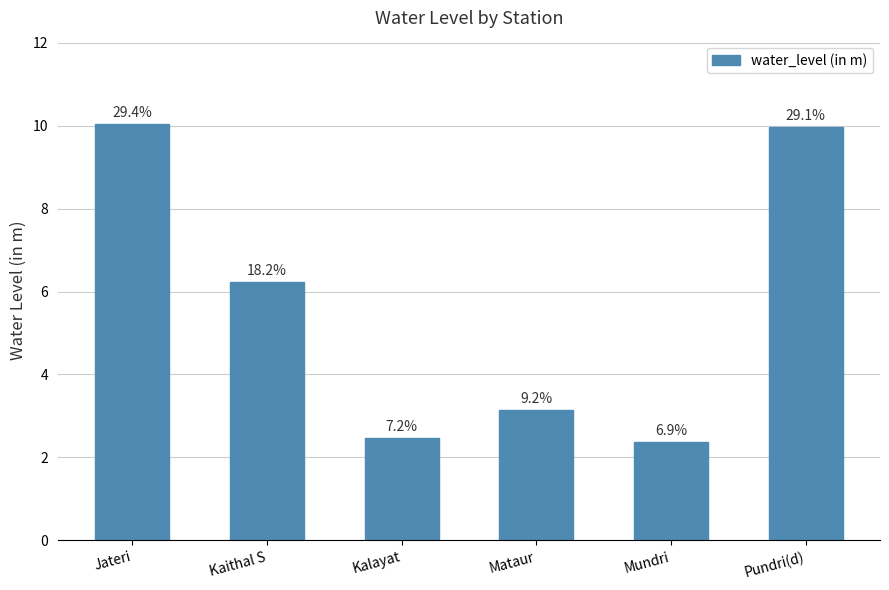

List the labels in order of value, smallest first.

Mundri, Kalayat, Mataur, Kaithal S, Pundri(d), Jateri